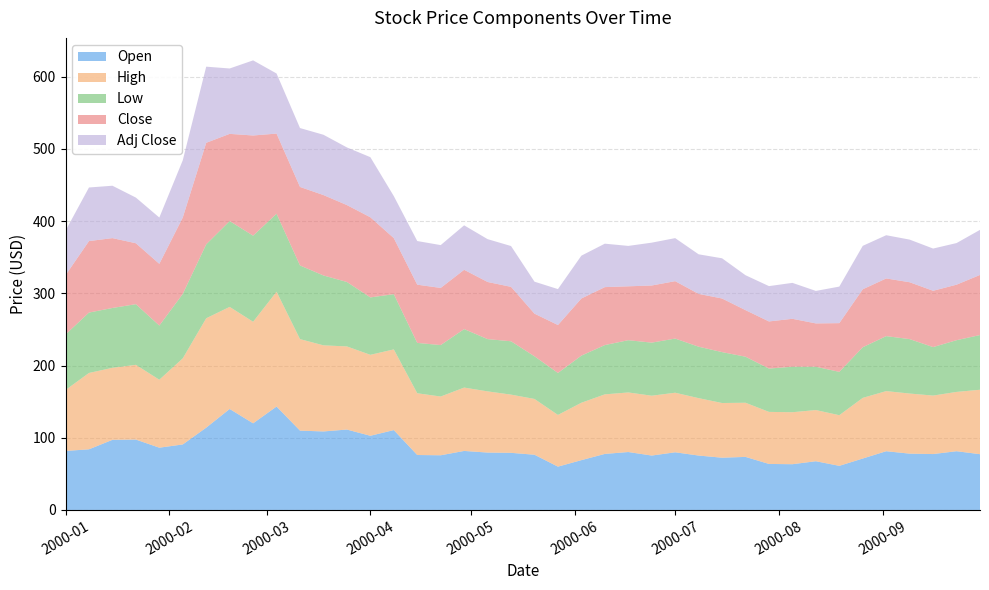

Reading left to right, list all the values displayed in this chart.

Open: 2000-01-01=81.8	2000-01-08=84.0	2000-01-15=97.1	2000-01-22=97.5	2000-01-29=86.2	2000-02-05=90.8	2000-02-12=114.0	2000-02-19=139.9	2000-02-26=120.0	2000-03-04=143.2	2000-03-11=109.9	2000-03-18=108.8	2000-03-25=111.4	2000-04-01=102.8	2000-04-08=110.6	2000-04-15=76.1	2000-04-22=75.8	2000-04-29=81.8	2000-05-06=79.5	2000-05-13=79.1	2000-05-20=76.5	2000-05-27=60.0	2000-06-03=69.0	2000-06-10=77.6	2000-06-17=80.2	2000-06-24=75.4	2000-07-01=79.9	2000-07-08=75.4	2000-07-15=72.4	2000-07-22=73.5	2000-07-29=63.8	2000-08-05=63.4	2000-08-12=67.5	2000-08-19=61.1	2000-08-26=71.2	2000-09-02=81.4	2000-09-09=78.0	2000-09-16=77.4	2000-09-23=81.4	2000-09-30=77.2
High: 2000-01-01=84.4	2000-01-08=105.8	2000-01-15=99.8	2000-01-22=103.5	2000-01-29=94.1	2000-02-05=119.2	2000-02-12=151.5	2000-02-19=141.4	2000-02-26=140.6	2000-03-04=159.0	2000-03-11=126.8	2000-03-18=119.2	2000-03-25=115.1	2000-04-01=112.1	2000-04-08=111.8	2000-04-15=85.5	2000-04-22=81.4	2000-04-29=87.8	2000-05-06=84.8	2000-05-13=80.6	2000-05-20=77.2	2000-05-27=71.6	2000-06-03=79.5	2000-06-10=82.5	2000-06-17=82.5	2000-06-24=82.9	2000-07-01=82.5	2000-07-08=79.5	2000-07-15=75.8	2000-07-22=75.0	2000-07-29=72.1	2000-08-05=72.0	2000-08-12=70.9	2000-08-19=70.1	2000-08-26=84.0	2000-09-02=83.2	2000-09-09=83.2	2000-09-16=81.0	2000-09-23=82.1	2000-09-30=89.2
Low: 2000-01-01=76.9	2000-01-08=83.6	2000-01-15=82.9	2000-01-22=84.0	2000-01-29=75.0	2000-02-05=89.2	2000-02-12=102.4	2000-02-19=118.9	2000-02-26=119.2	2000-03-04=108.0	2000-03-11=102.0	2000-03-18=96.8	2000-03-25=89.2	2000-04-01=79.5	2000-04-08=76.5	2000-04-15=69.8	2000-04-22=71.2	2000-04-29=81.0	2000-05-06=72.4	2000-05-13=73.9	2000-05-20=59.1	2000-05-27=58.1	2000-06-03=65.2	2000-06-10=68.2	2000-06-17=72.4	2000-06-24=73.5	2000-07-01=75.0	2000-07-08=71.2	2000-07-15=70.5	2000-07-22=63.8	2000-07-29=60.0	2000-08-05=63.0	2000-08-12=60.0	2000-08-19=60.0	2000-08-26=70.1	2000-09-02=76.1	2000-09-09=75.4	2000-09-16=67.1	2000-09-23=71.6	2000-09-30=75.8
Close: 2000-01-01=82.1	2000-01-08=99.0	2000-01-15=96.8	2000-01-22=84.4	2000-01-29=85.5	2000-02-05=105.8	2000-02-12=140.6	2000-02-19=120.8	2000-02-26=138.8	2000-03-04=111.0	2000-03-11=108.8	2000-03-18=111.4	2000-03-25=106.5	2000-04-01=111.0	2000-04-08=77.6	2000-04-15=80.6	2000-04-22=79.1	2000-04-29=82.1	2000-05-06=79.1	2000-05-13=75.4	2000-05-20=59.1	2000-05-27=66.4	2000-06-03=79.1	2000-06-10=80.2	2000-06-17=74.6	2000-06-24=79.1	2000-07-01=79.5	2000-07-08=73.1	2000-07-15=74.2	2000-07-22=64.5	2000-07-29=65.2	2000-08-05=66.4	2000-08-12=60.0	2000-08-19=67.5	2000-08-26=80.2	2000-09-02=79.9	2000-09-09=78.8	2000-09-16=78.0	2000-09-23=76.9	2000-09-30=83.2
Adj Close: 2000-01-01=61.6	2000-01-08=74.2	2000-01-15=72.5	2000-01-22=63.3	2000-01-29=64.1	2000-02-05=79.3	2000-02-12=105.4	2000-02-19=90.5	2000-02-26=104.0	2000-03-04=83.2	2000-03-11=81.5	2000-03-18=83.5	2000-03-25=79.8	2000-04-01=83.2	2000-04-08=58.2	2000-04-15=60.4	2000-04-22=59.3	2000-04-29=61.6	2000-05-06=59.3	2000-05-13=56.5	2000-05-20=44.3	2000-05-27=49.8	2000-06-03=59.3	2000-06-10=60.2	2000-06-17=56.0	2000-06-24=59.3	2000-07-01=59.6	2000-07-08=54.8	2000-07-15=55.7	2000-07-22=48.4	2000-07-29=48.9	2000-08-05=49.8	2000-08-12=45.0	2000-08-19=50.6	2000-08-26=60.2	2000-09-02=59.9	2000-09-09=59.0	2000-09-16=58.5	2000-09-23=57.6	2000-09-30=62.4